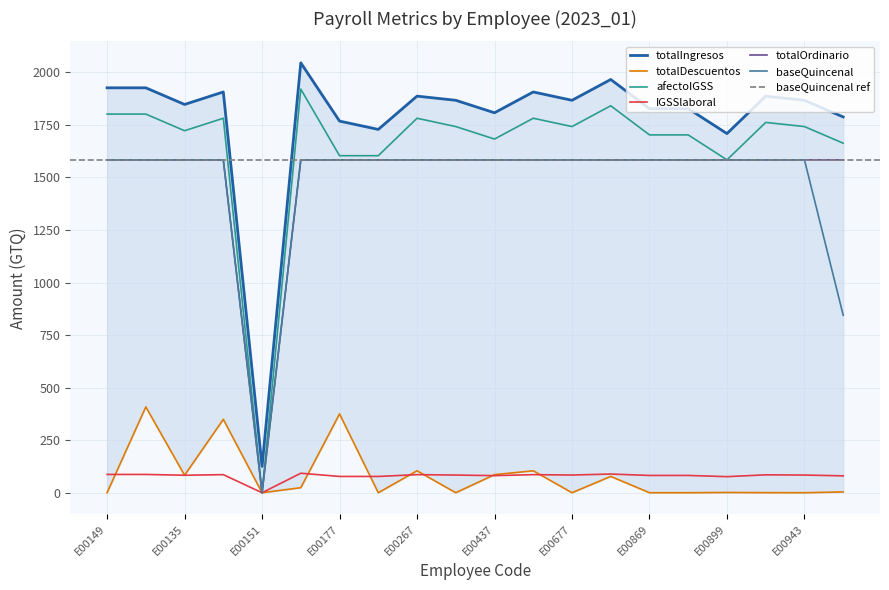

What is the label of the 3rd point from the left?

E00135